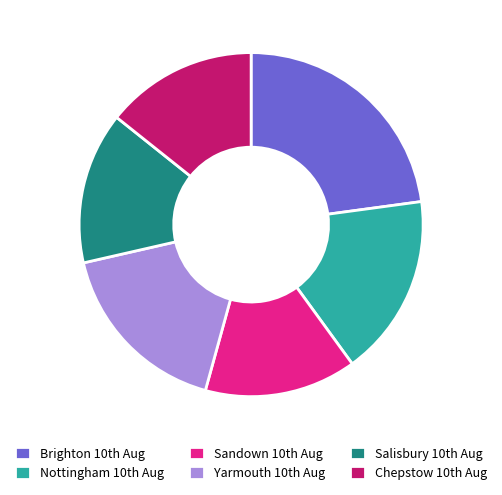

How many slices are in this pie chart?

6